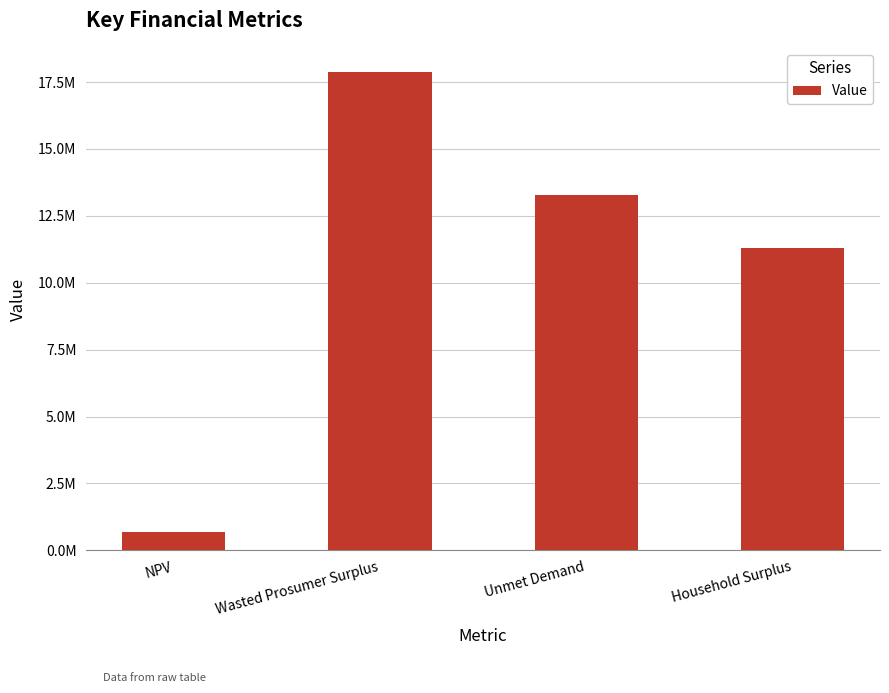

The value at Unmet Demand is 23702085.6. True or false?

False